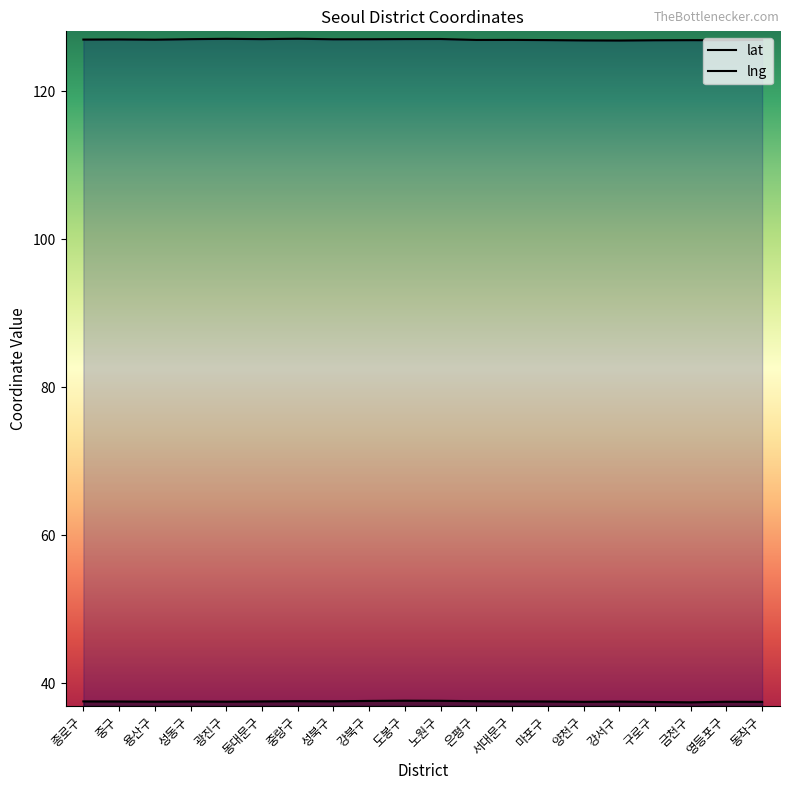

At 마포구, list the series in order from smallest to largest.

lat, lng